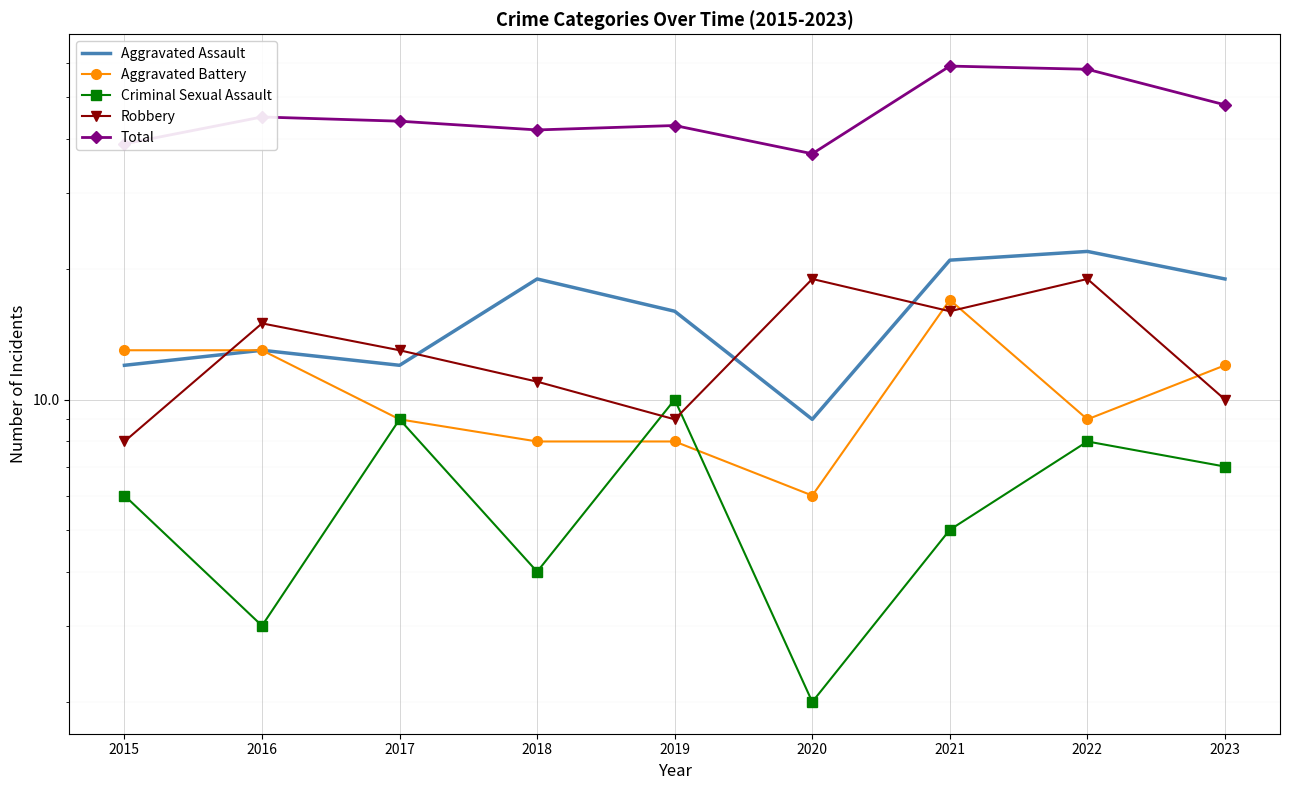

True or false: Aggravated Assault and Aggravated Battery intersect in this chart.

False